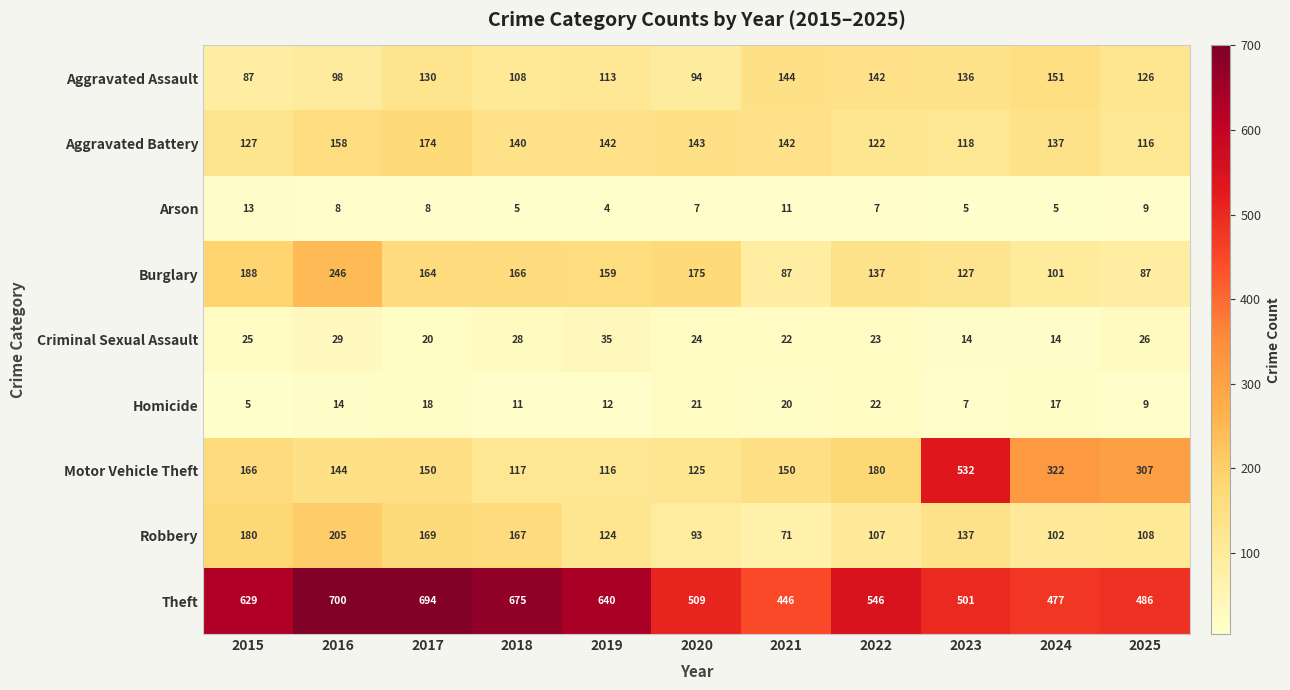

Which series has the largest total across all categories?

Theft